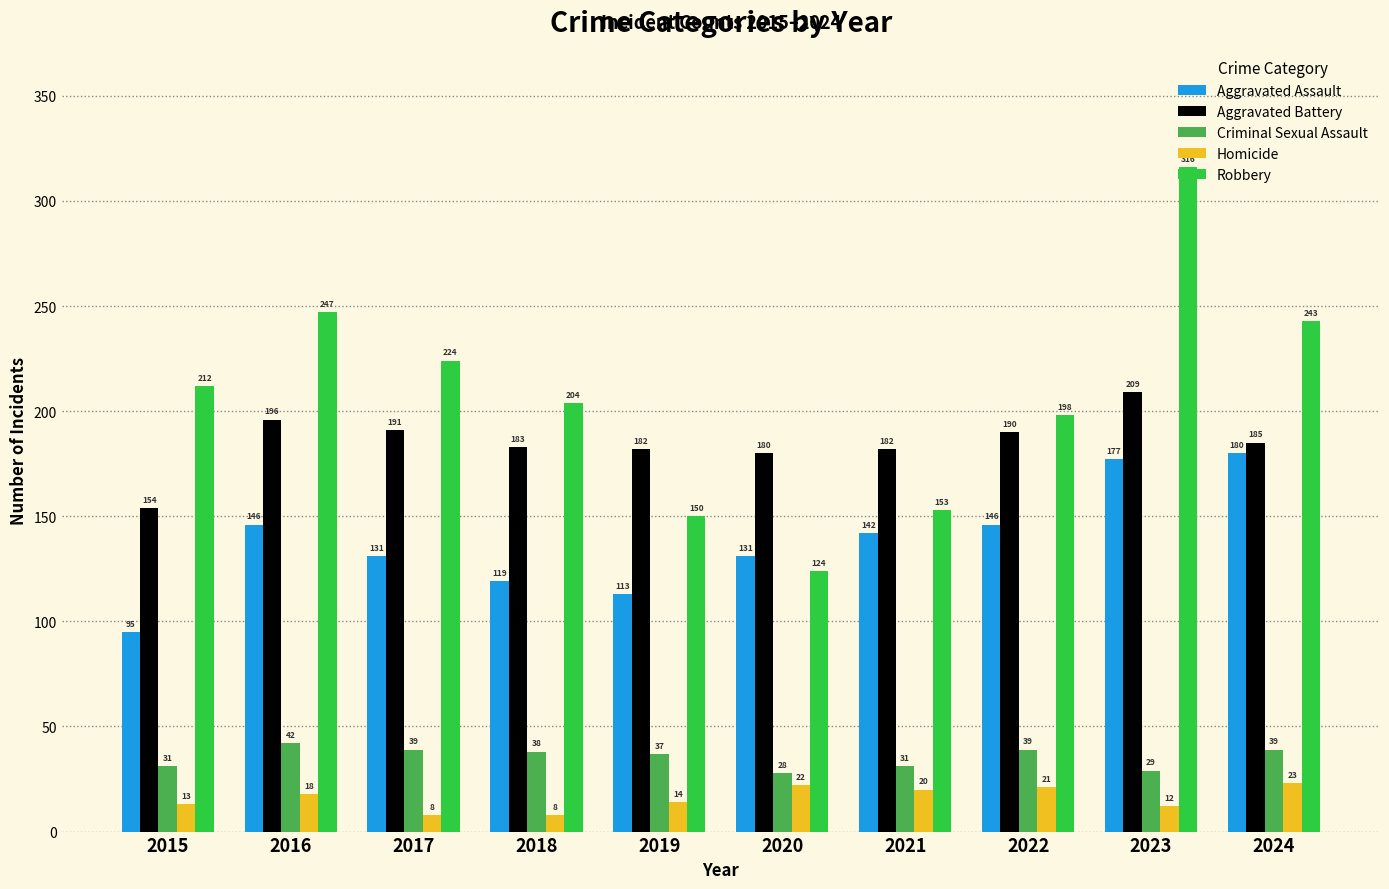

How many values in the Aggravated Assault series are below 142?

5